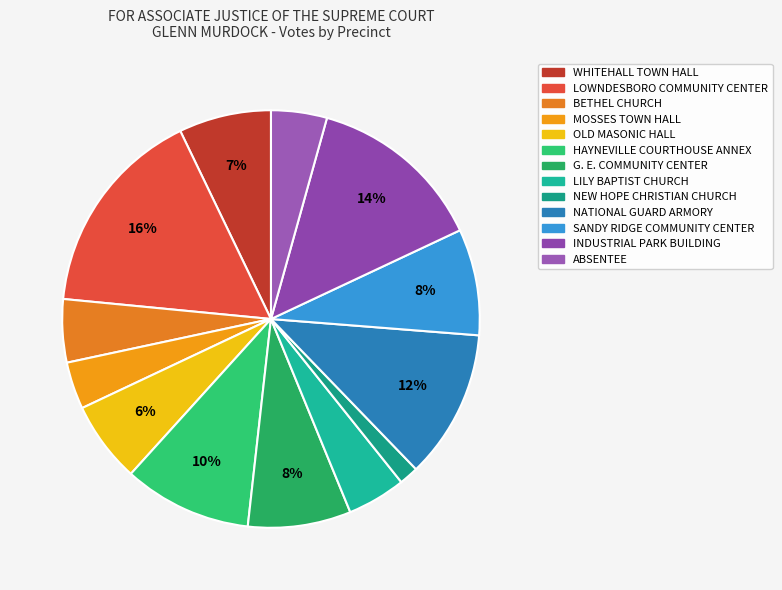

How many slices are in this pie chart?

13